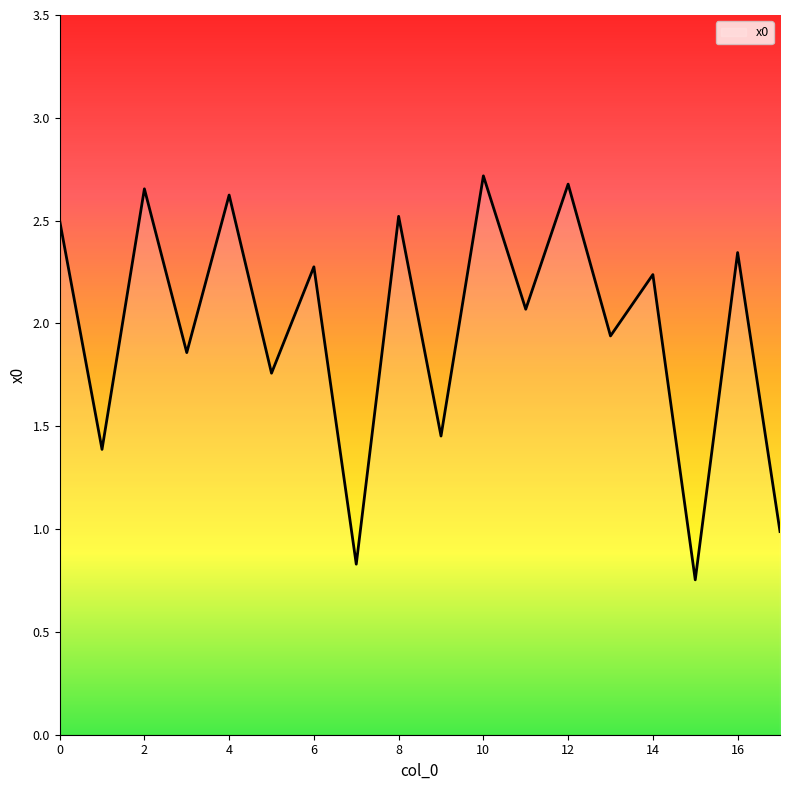

What is the value of the 8th point from the left?

0.8